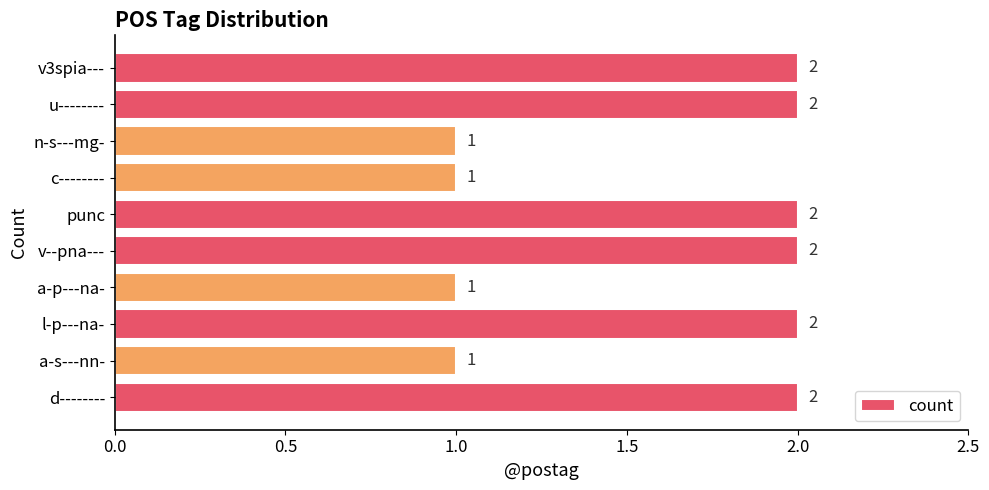

Count the number of data series in this chart.

1